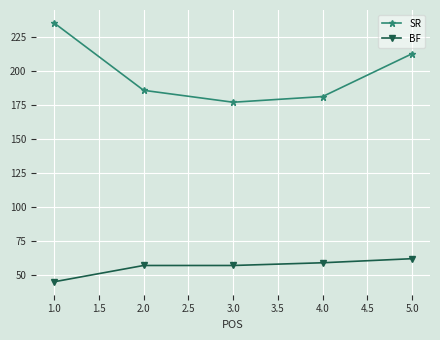

List the labels in order of SR value, largest first.

1.0, 5.0, 2.0, 4.0, 3.0